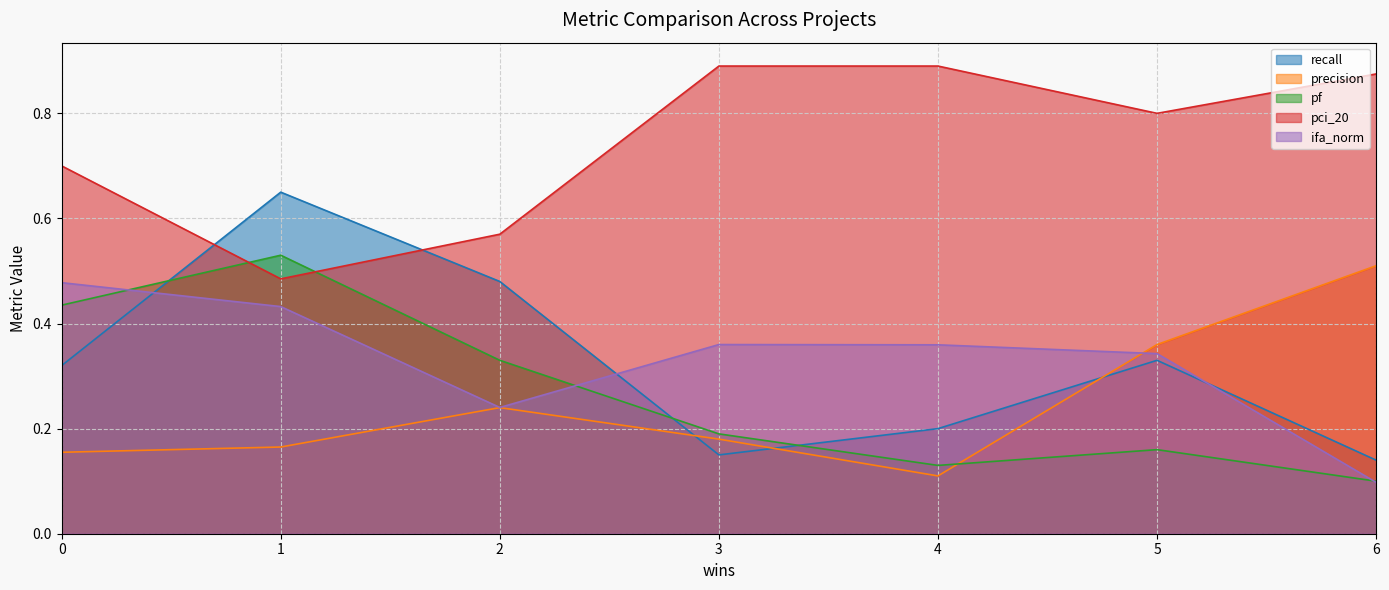

Is it true that ifa_norm equals 0.9 at 3?

False